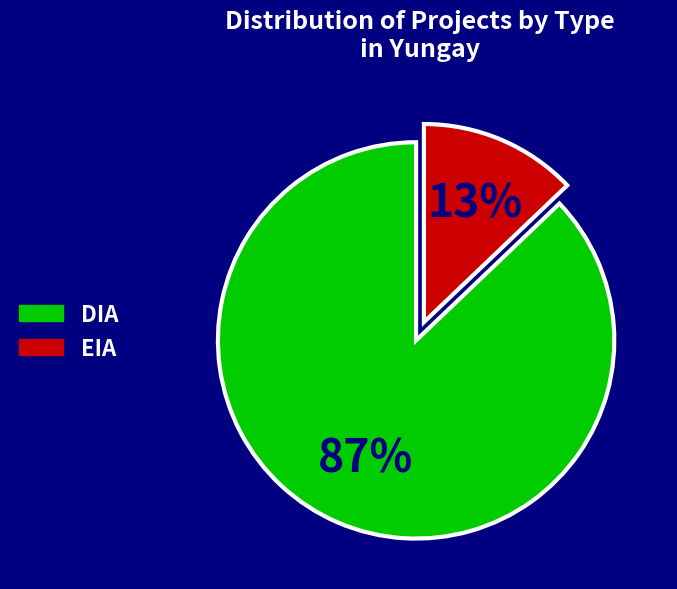

How many segments does this pie chart have?

2